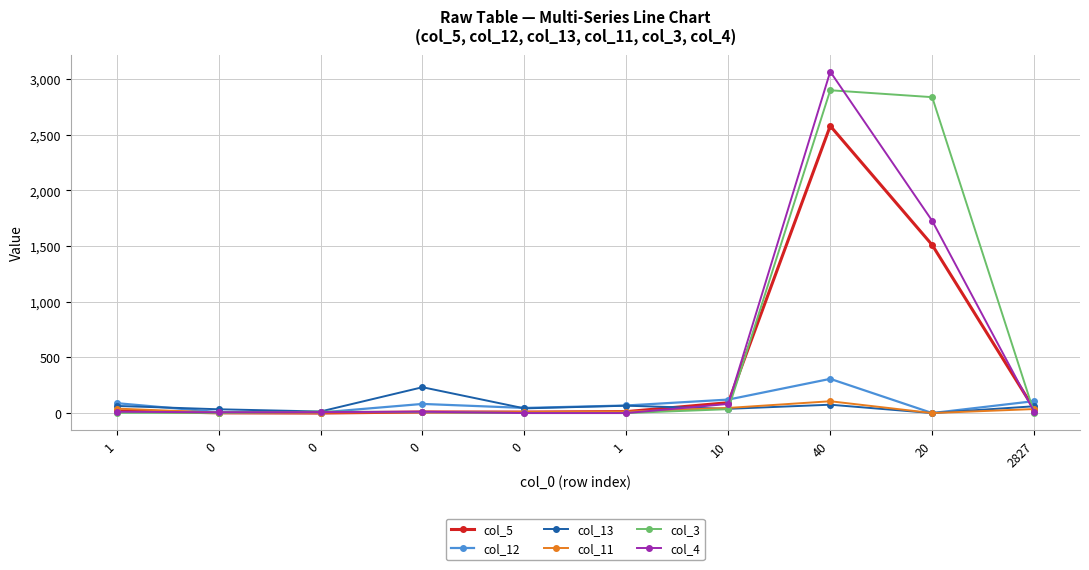

How many distinct data groups are displayed?

6